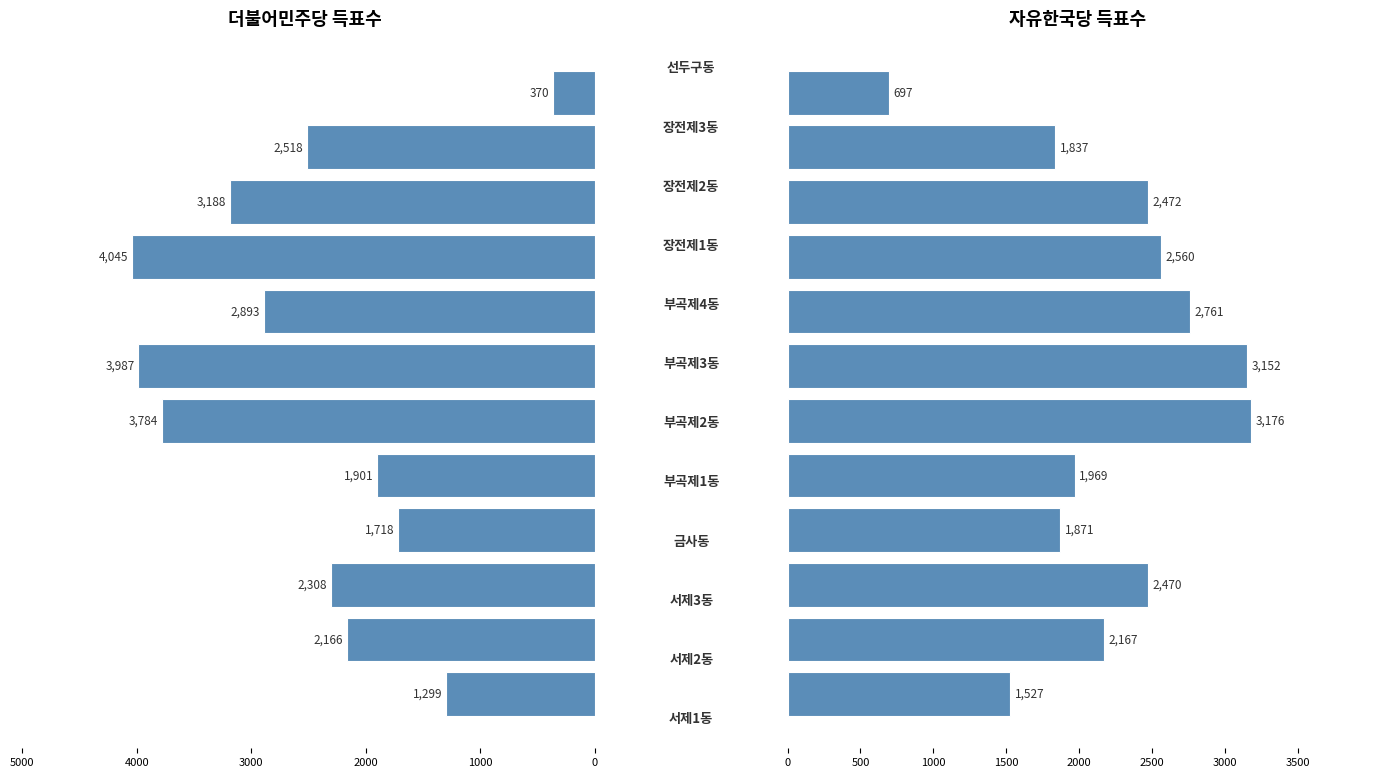

How many data points does each series have?

12